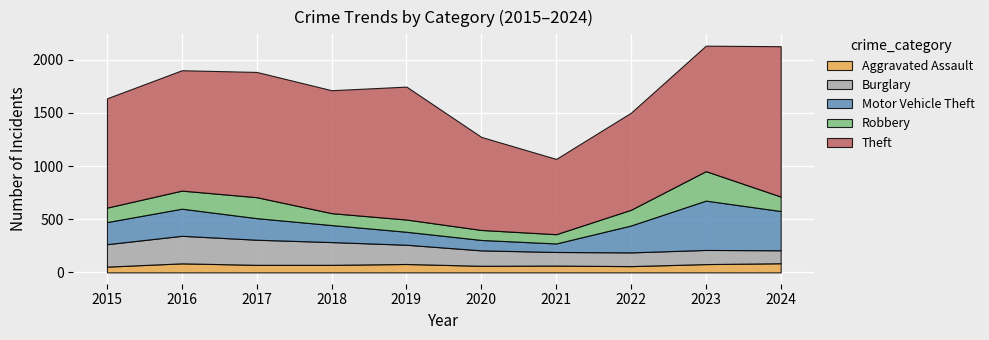

List the labels in order of Theft value, smallest first.

2021, 2020, 2022, 2015, 2016, 2018, 2017, 2023, 2019, 2024